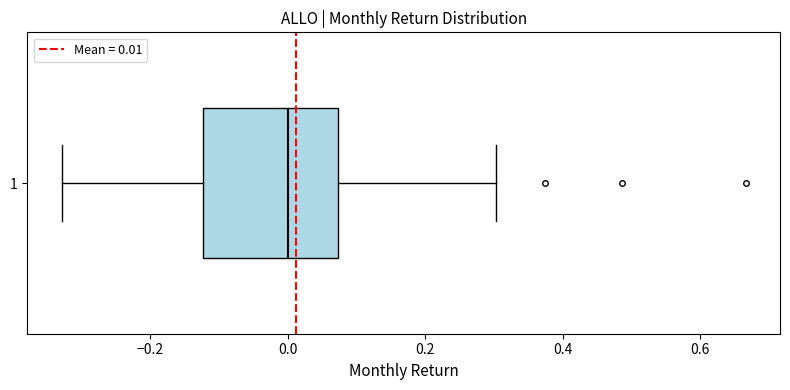

Where is the left edge of the box at y = 1 on the x-axis? The values are not printed on the chart, so give them approximately, as read against the axis.

-0.12